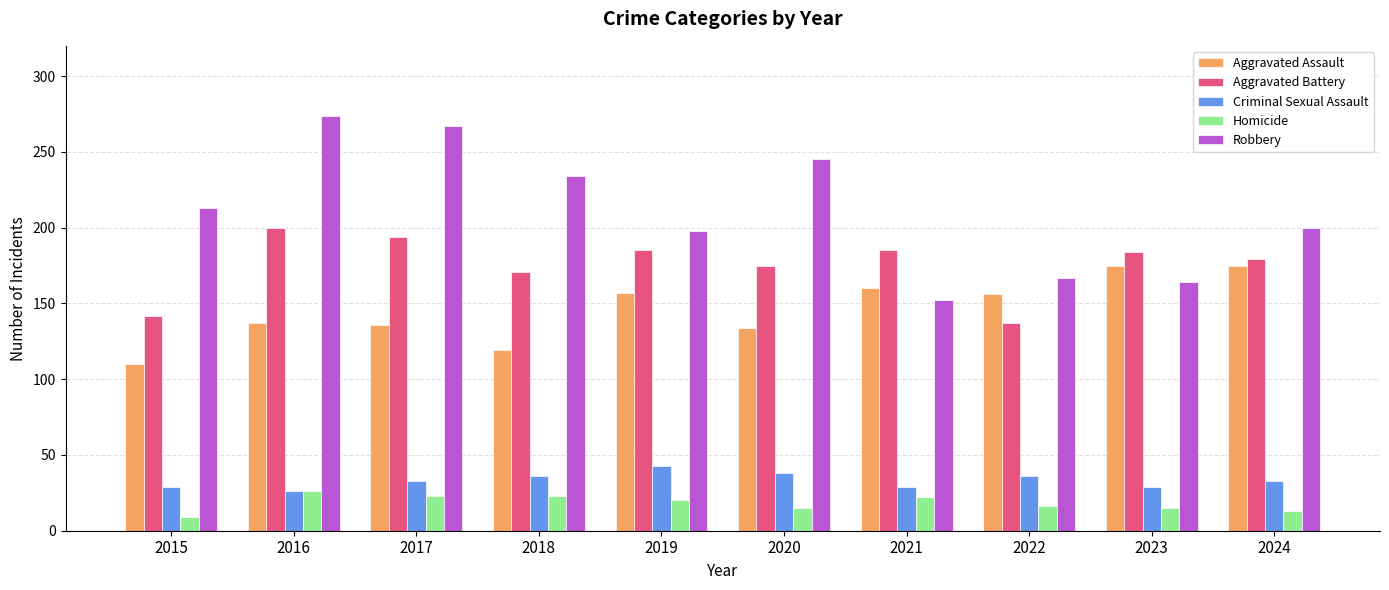

What are all the series names shown in the legend?

Aggravated Assault, Aggravated Battery, Criminal Sexual Assault, Homicide, Robbery